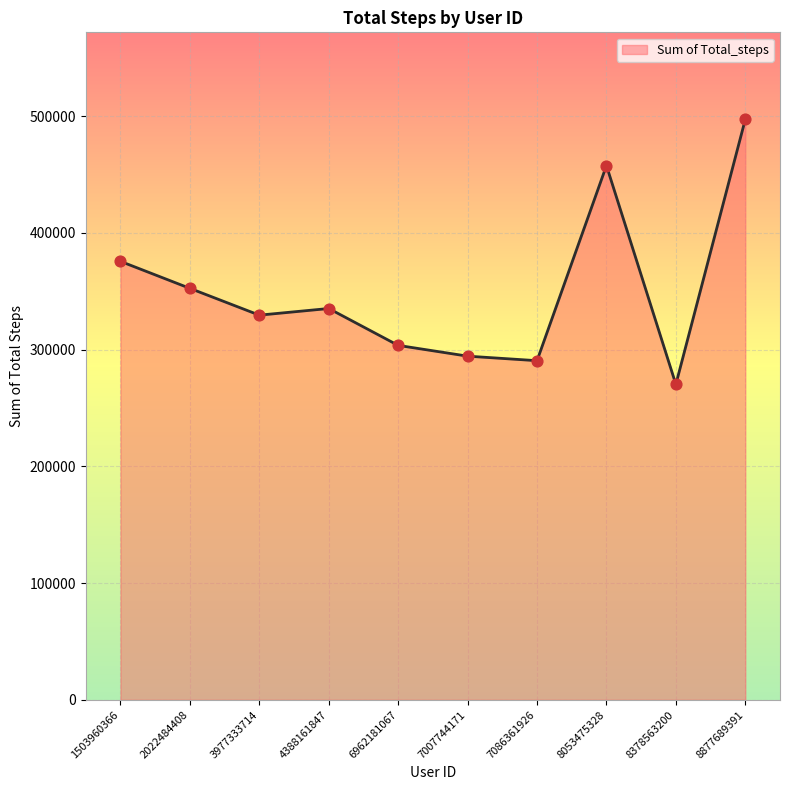

What is the change in value from 3977333714 to 8053475328?

+128125